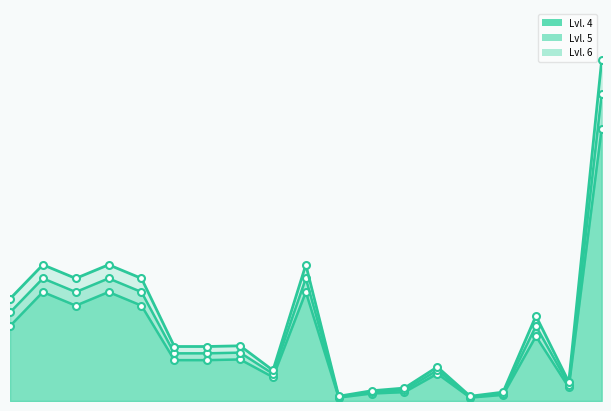

Rank the series by their average value, from highest to lowest.

Lvl. 6, Lvl. 5, Lvl. 4